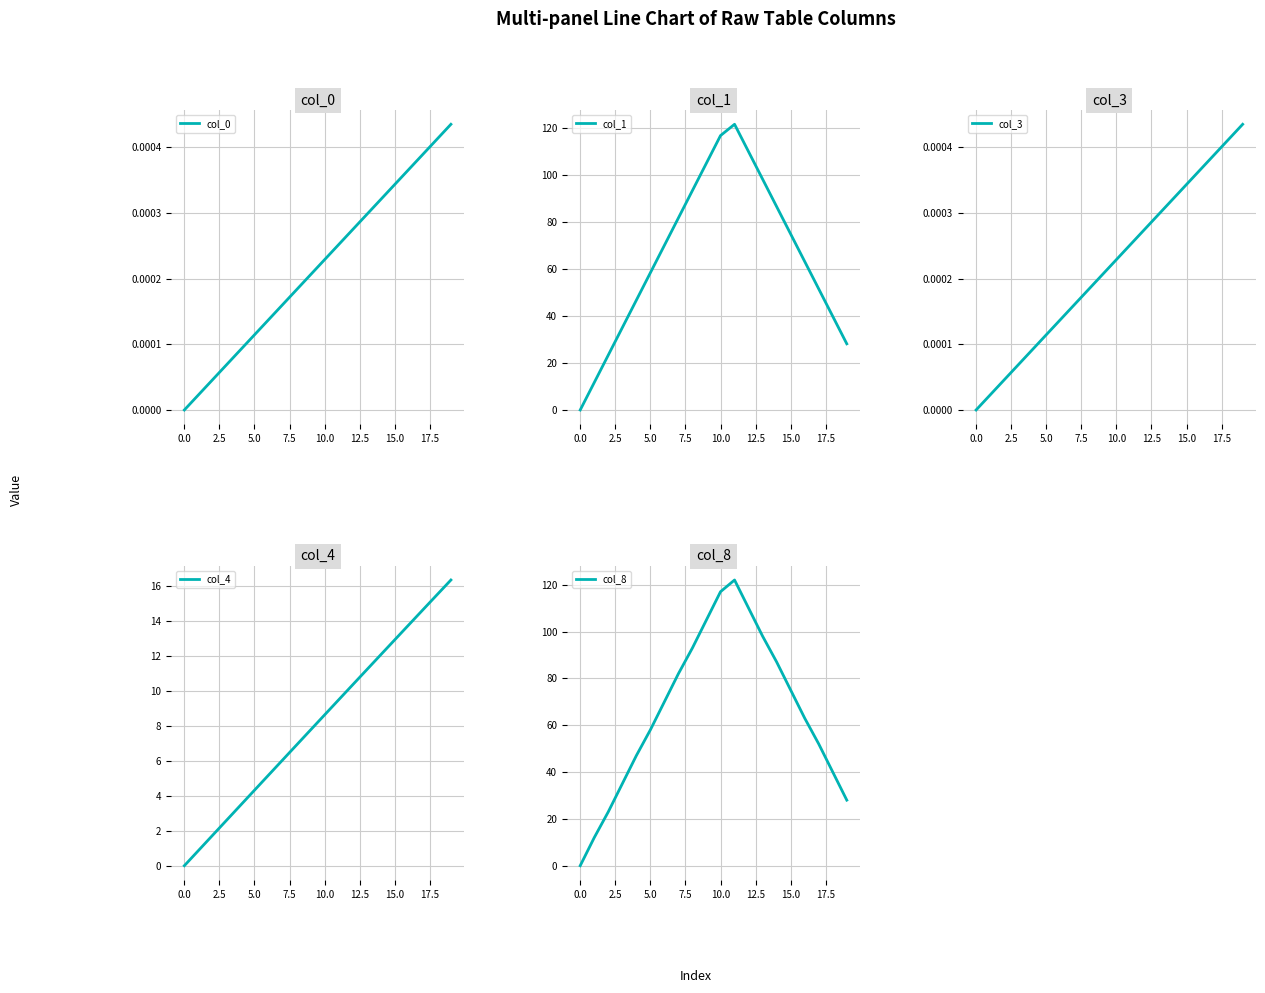

List the series in order of their peak value, lowest first.

col_0, col_3, col_4, col_1, col_8